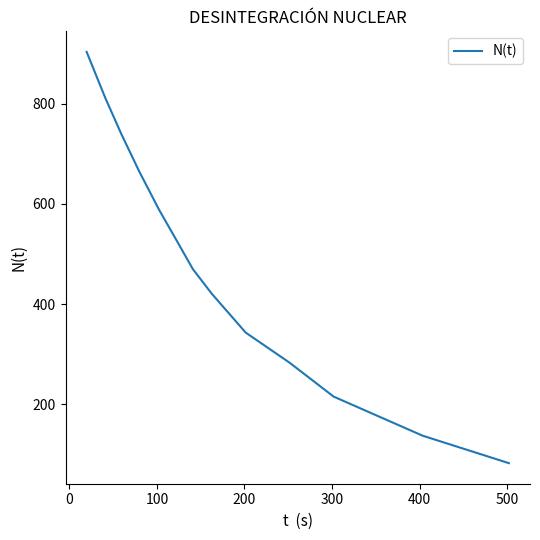

What is the sum of all values?

6192